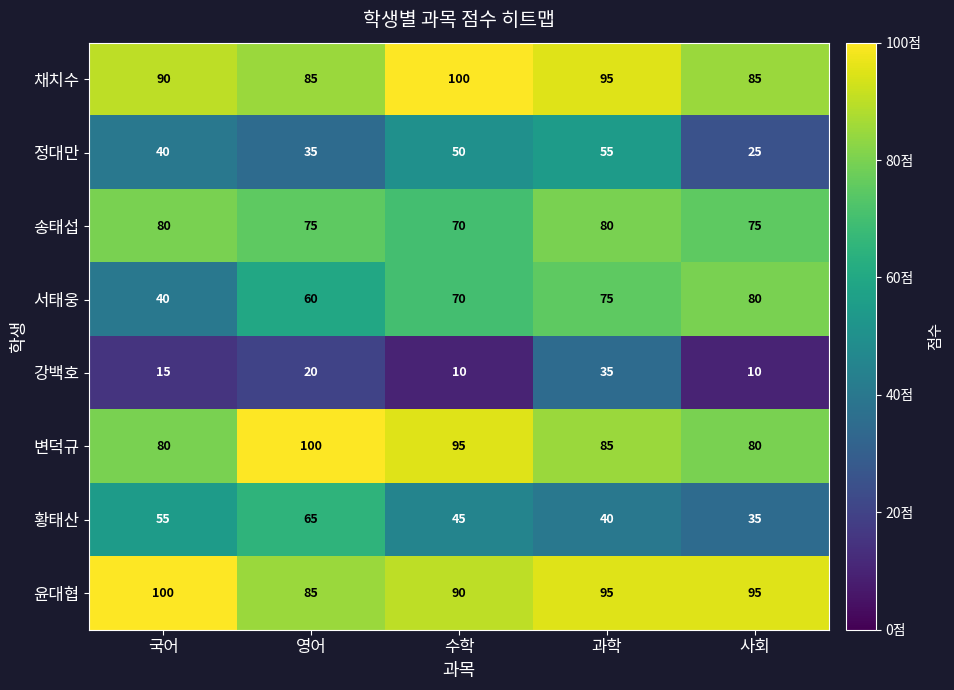

Between 영어 and 수학, which series saw the biggest shift?

황태산